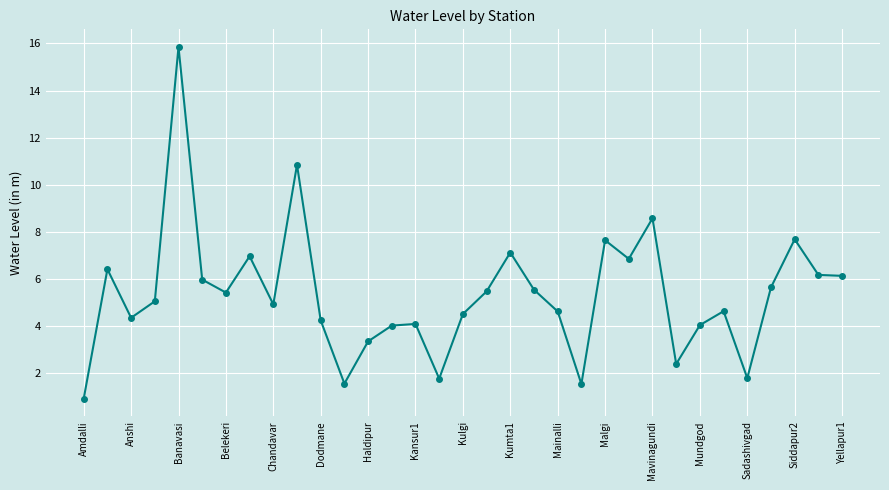

How many points are higher than both their immediate neighbors (excluding endpoints)?

10